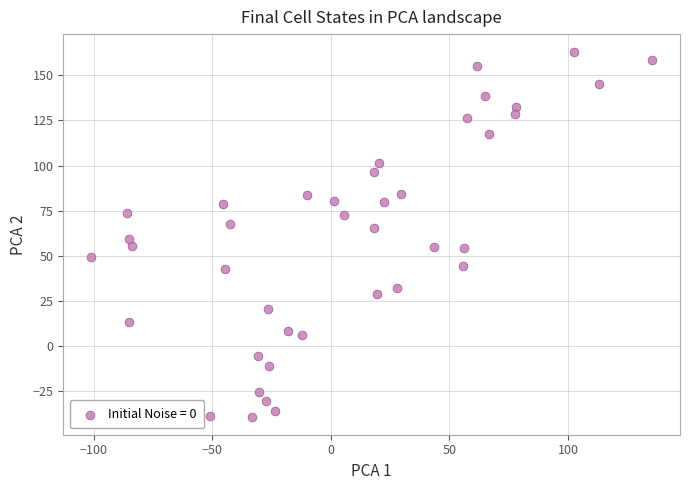

What is the range of Y values (max minus min)?

201.7